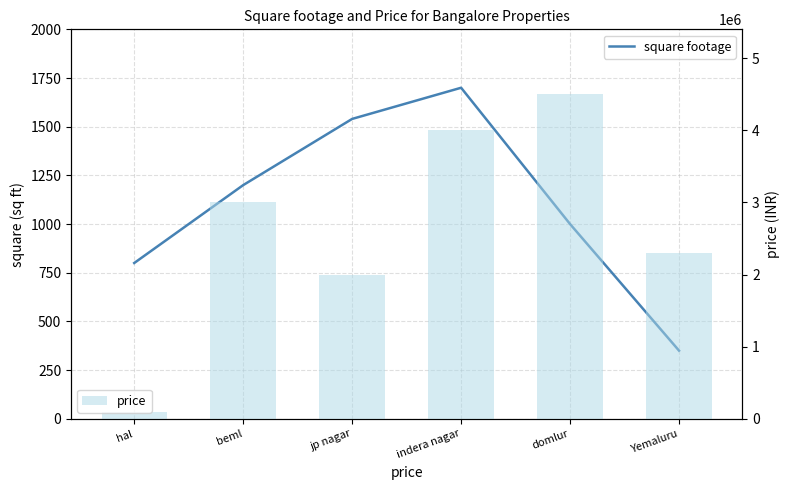

What is the label of the 1st bar from the right?

Yemaluru